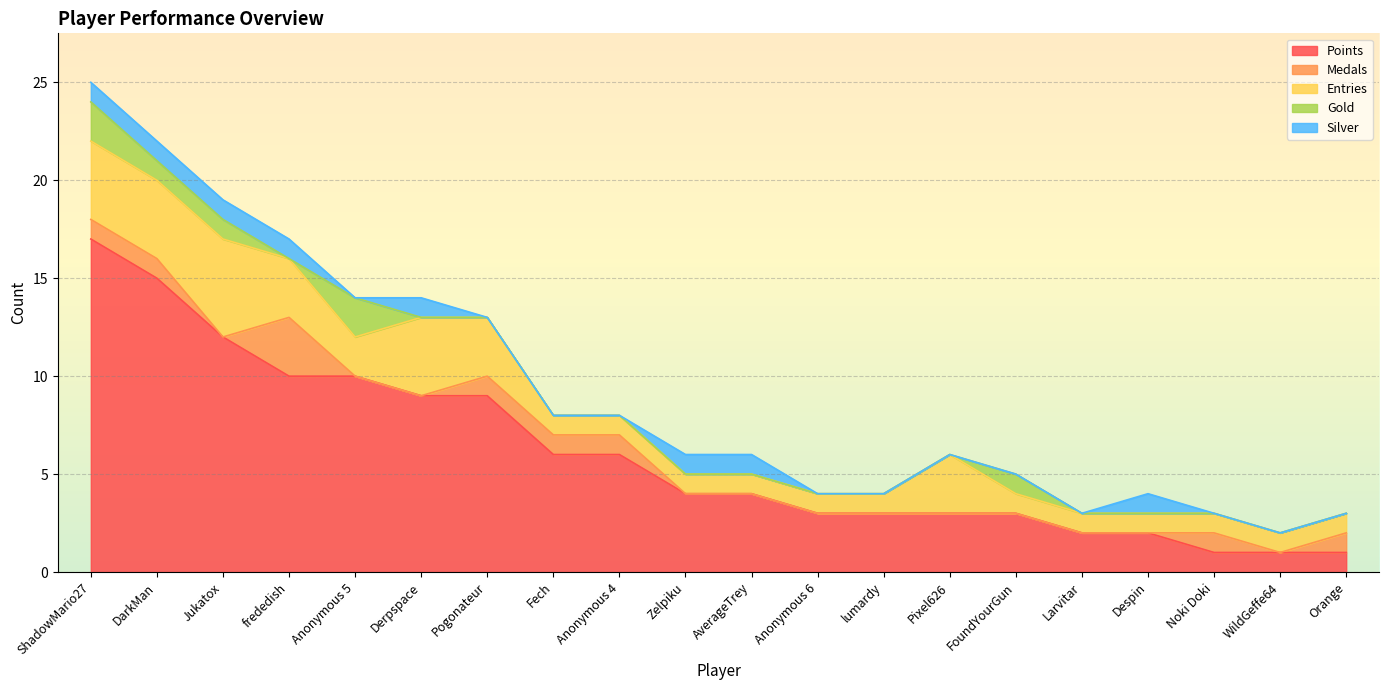

How many Medals values are between 0 and 1?

19